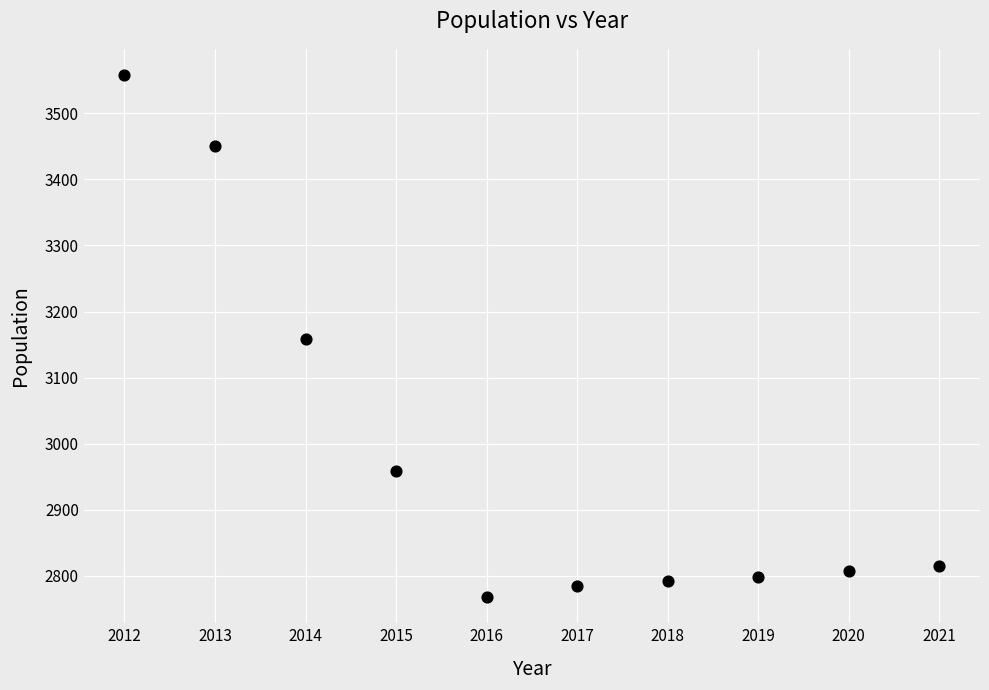

What is the average Y value?

2989